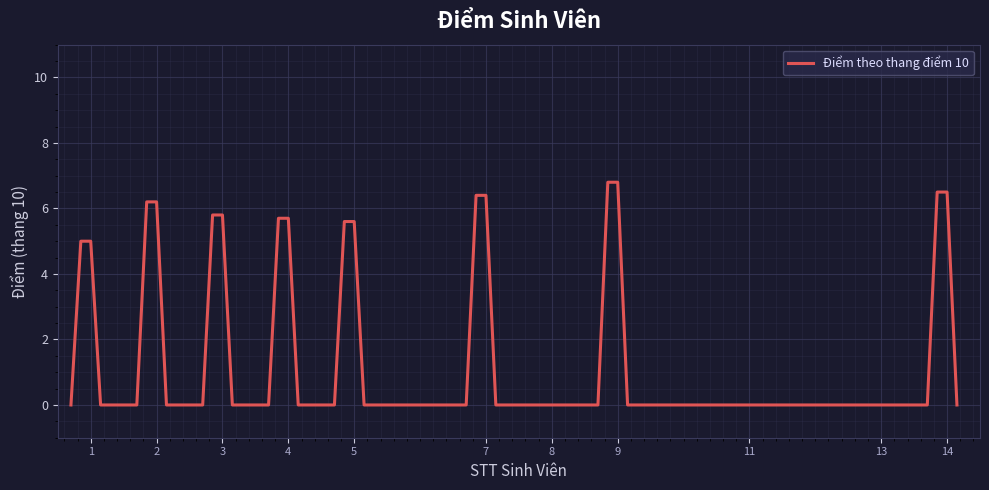

What is the greatest value displayed?

6.8